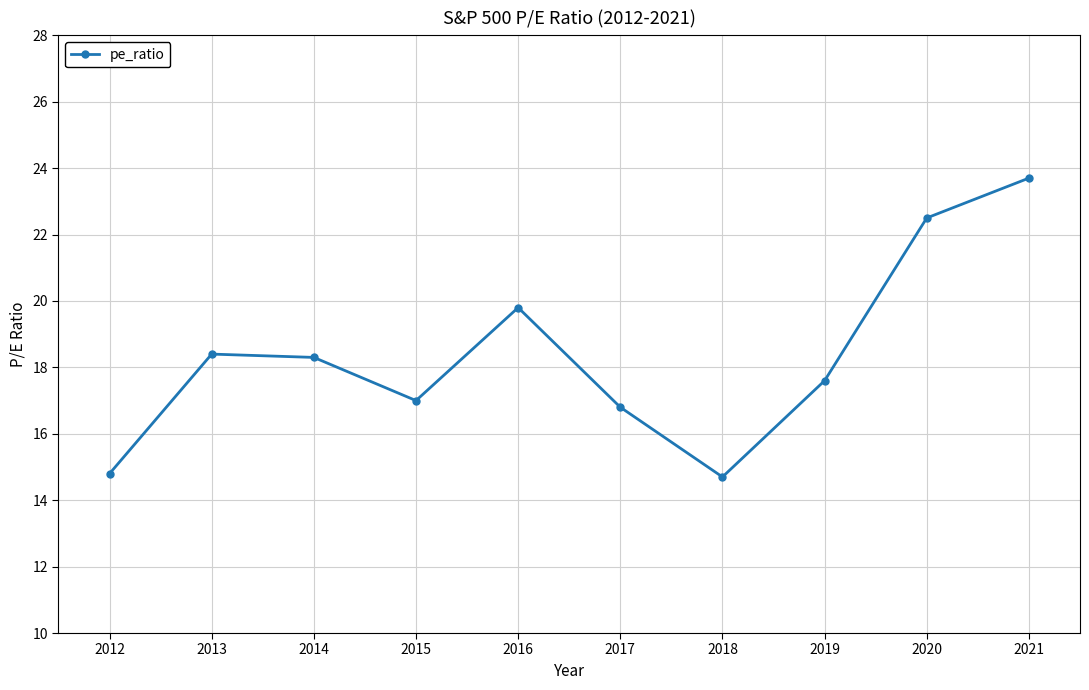

Between 2015 and 2018, which is larger?

2015